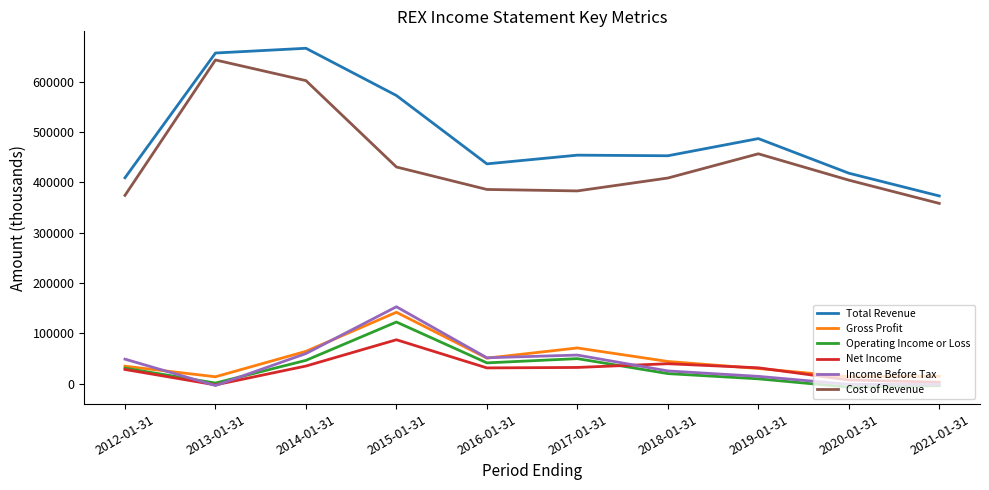

At which label is Total Revenue closest to 519400?

2019-01-31